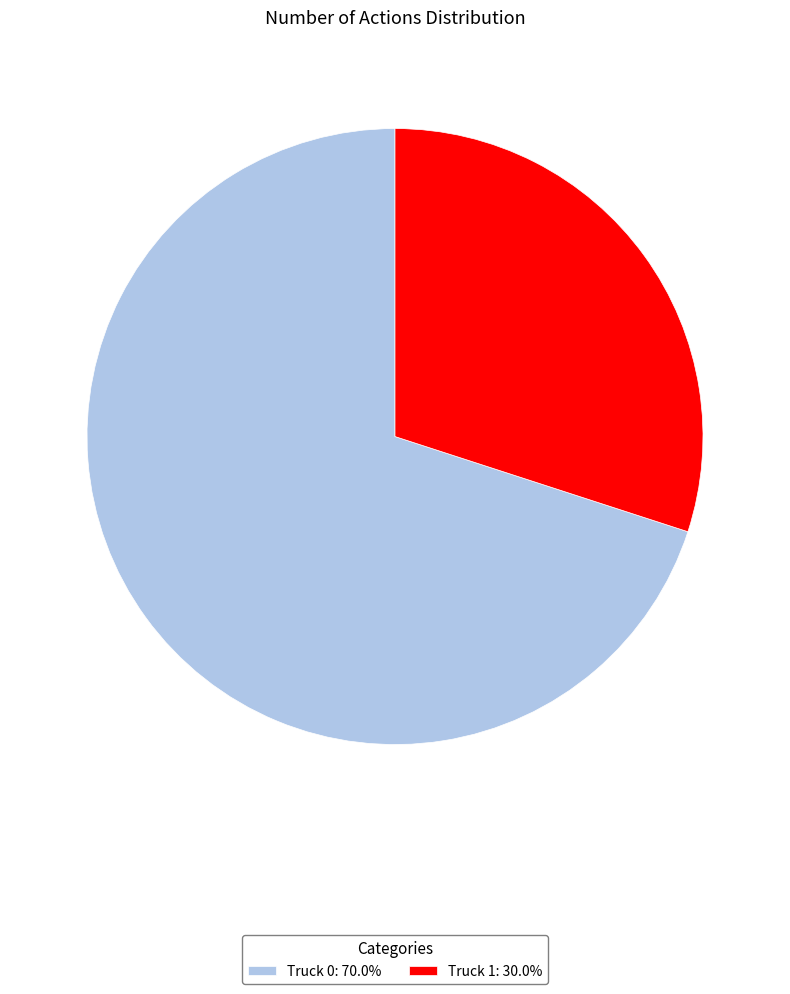

Is Truck 0: 70.0% the majority of the pie?

Yes